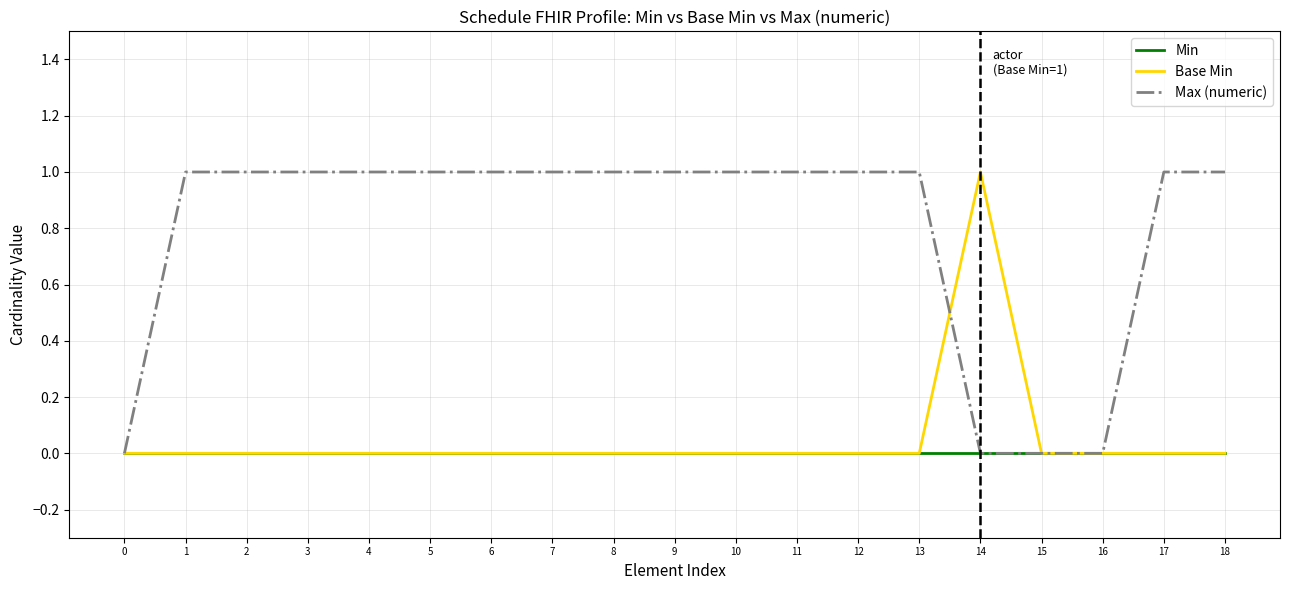

The value of Base Min at 5 is 0. True or false?

True